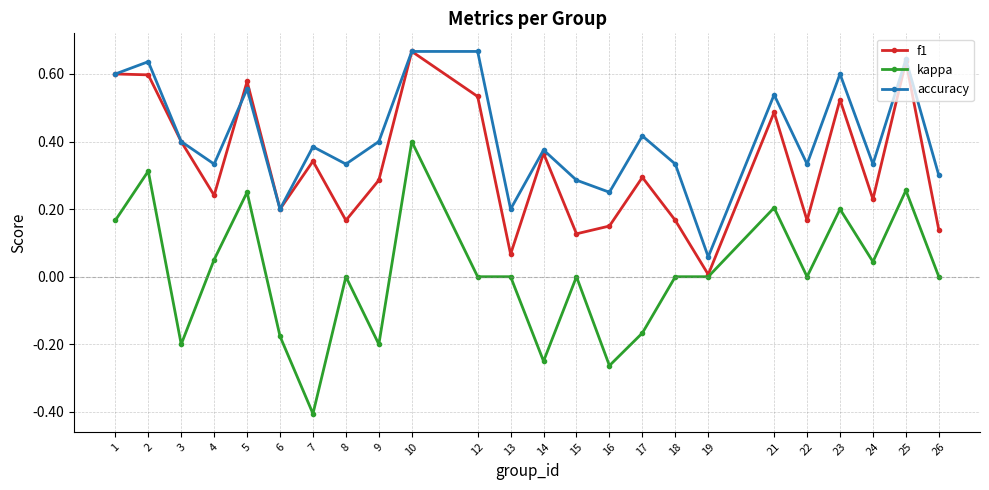

At which label does kappa reach its minimum?

7